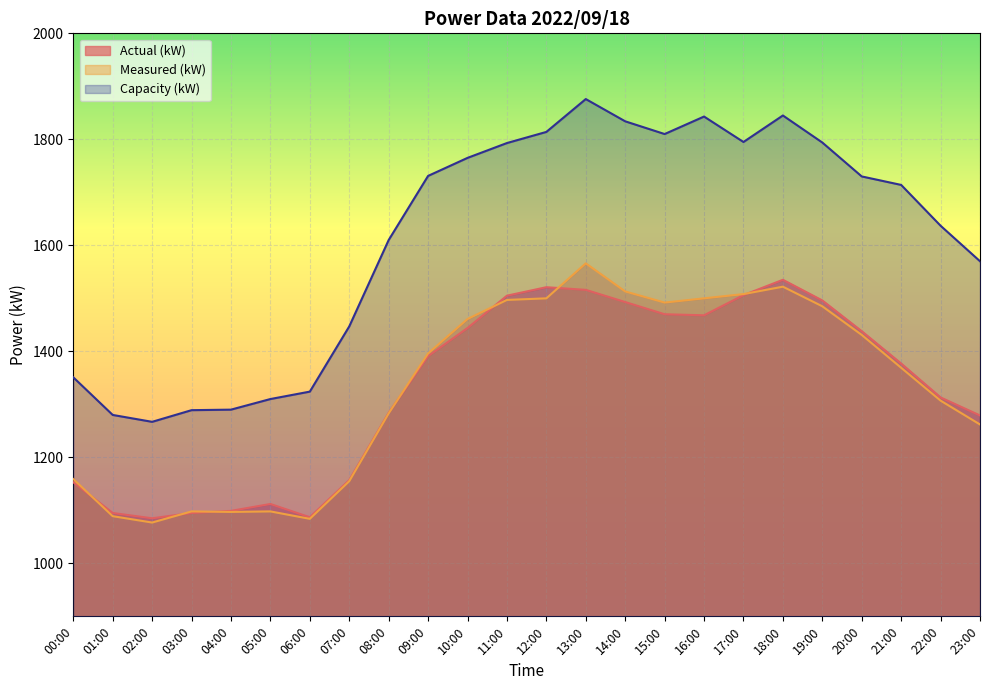

How many values in the Capacity (kW) series are below 1730?

12